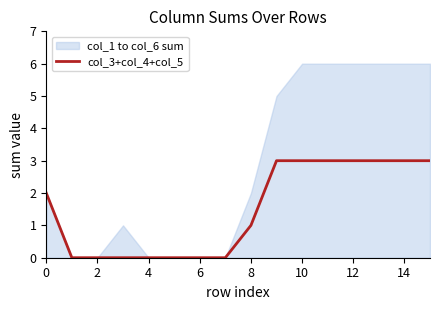

Is it true that col_3+col_4+col_5 equals 1 at 8?

True